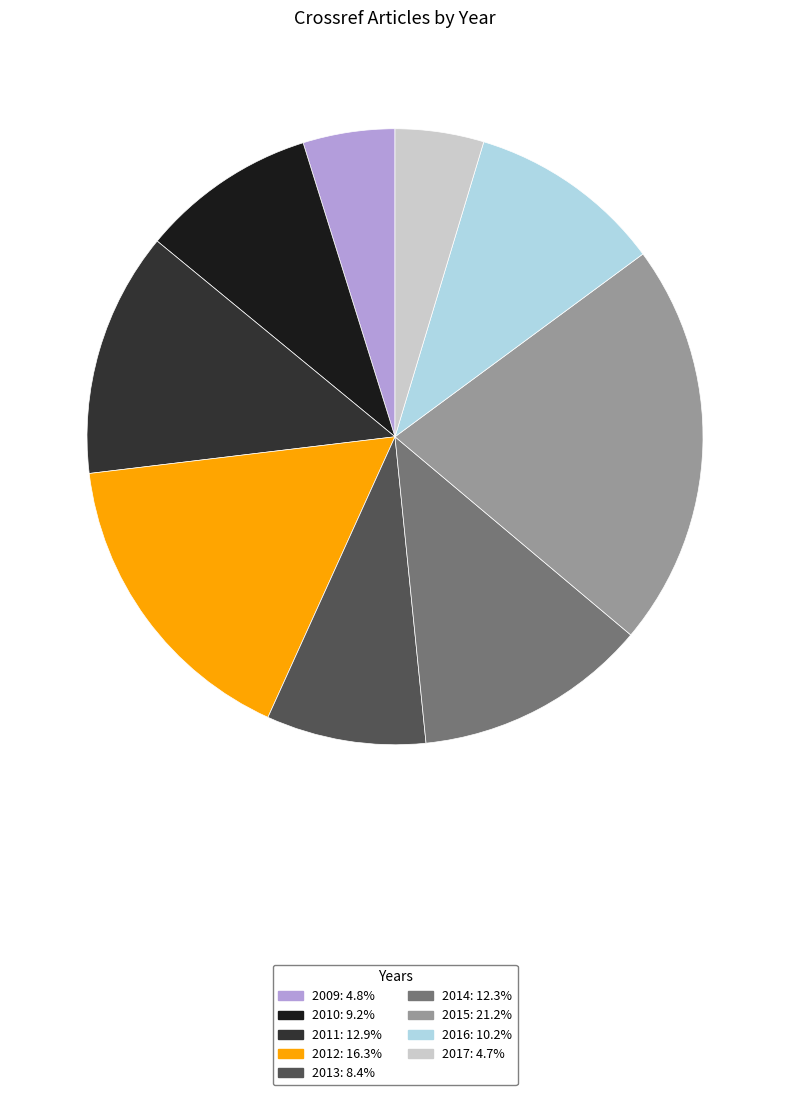

Does 2016 represent more than half of the total?

No